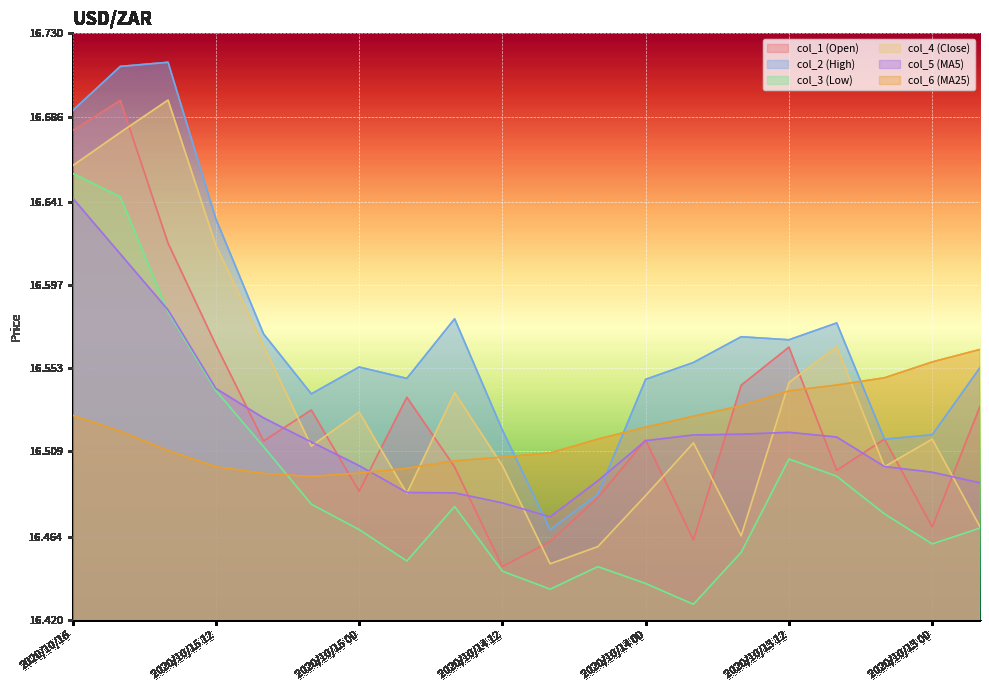

At which category does the chart reach its peak across all series?

2020/10/15 16